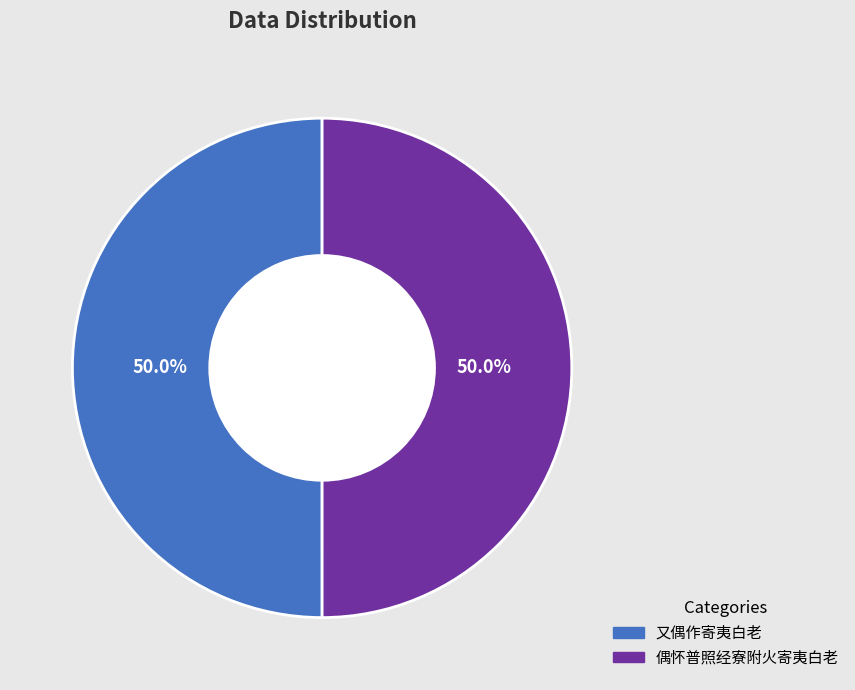

What is the ratio of the value at 偶怀普照经寮附火寄夷白老 to the value at 又偶作寄夷白老?

1.0